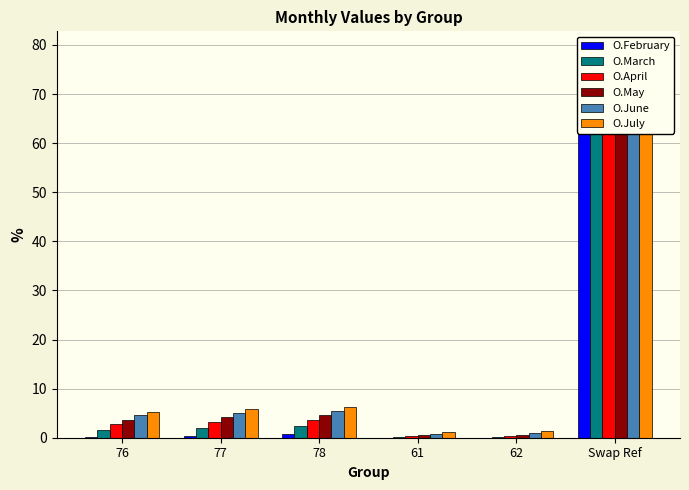

What is the sum of the O.June values at 76 and 77?

9.6